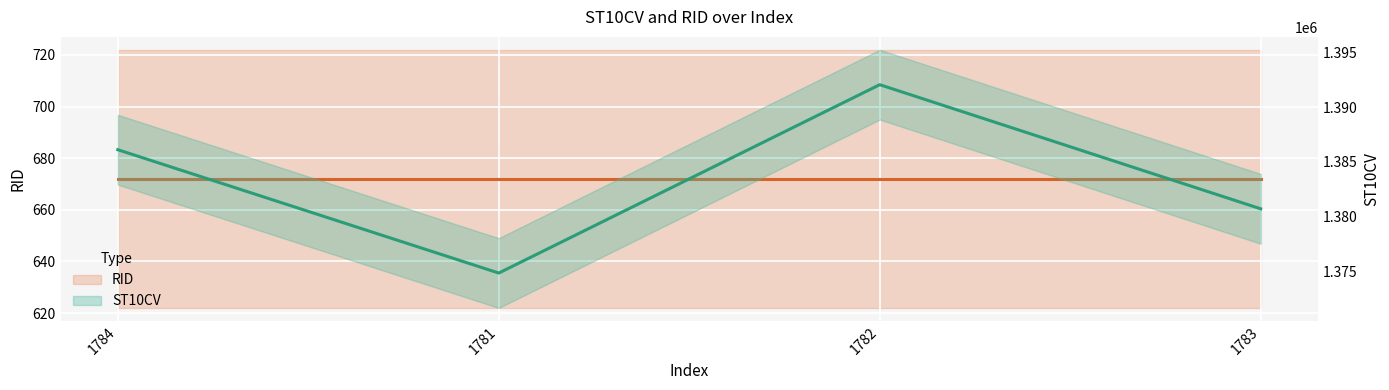

Which series changed the most between 1781 and 1782?

ST10CV